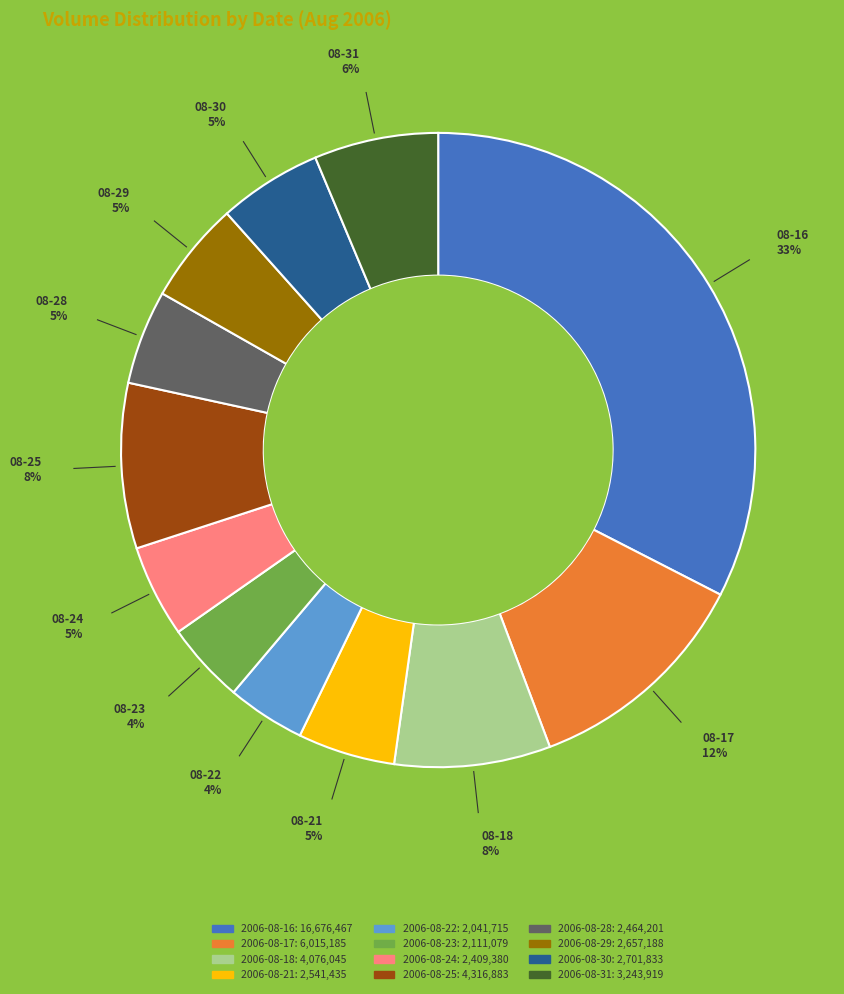

To the nearest percent, what portion does 2006-08-17 represent?

12%